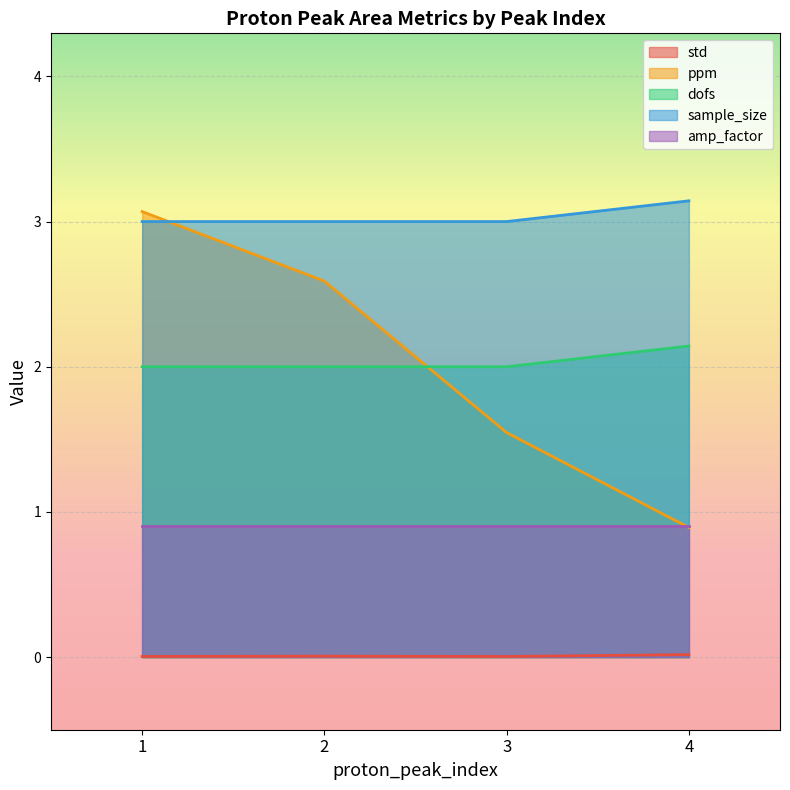

The value of std at 1 is 0.0. True or false?

True